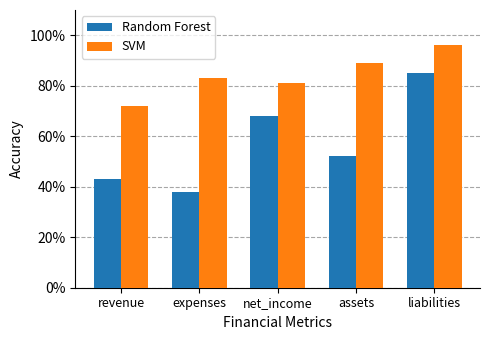

How many bars are there in total?

10